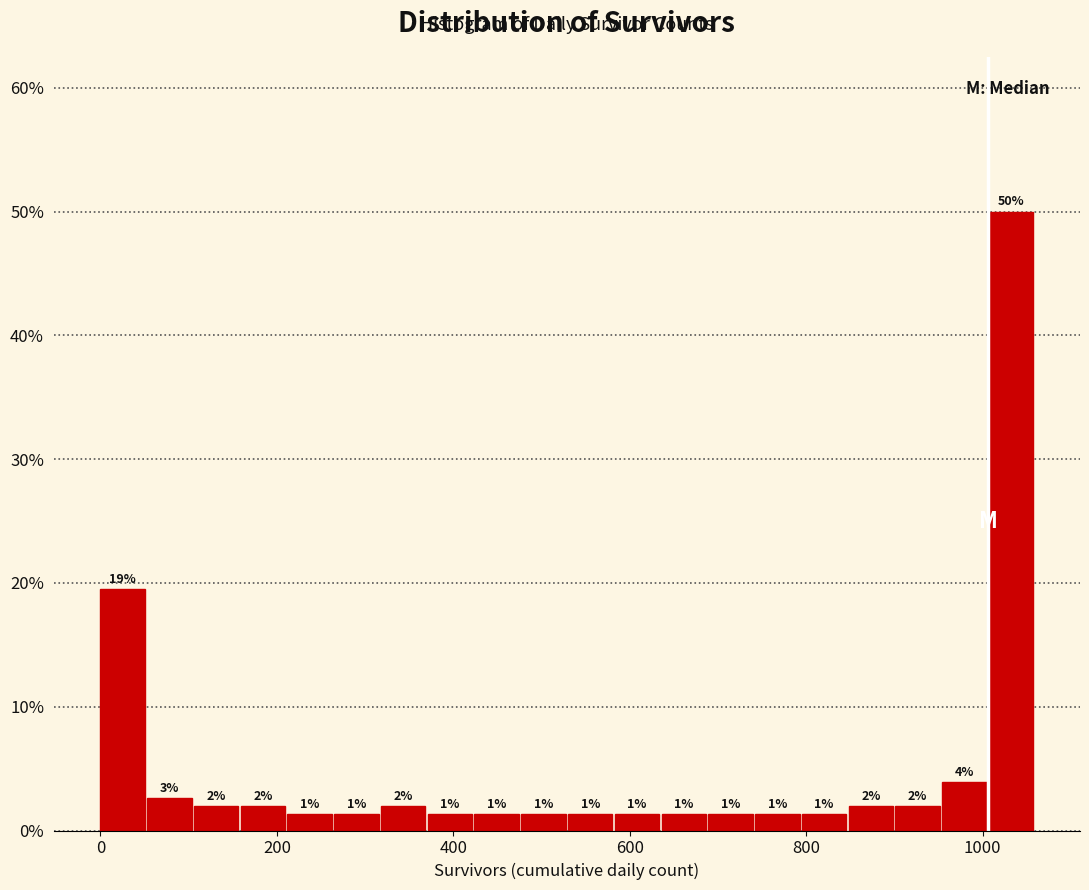

Read against the x-axis, roughly where is the centre of the tallest bar?

1040